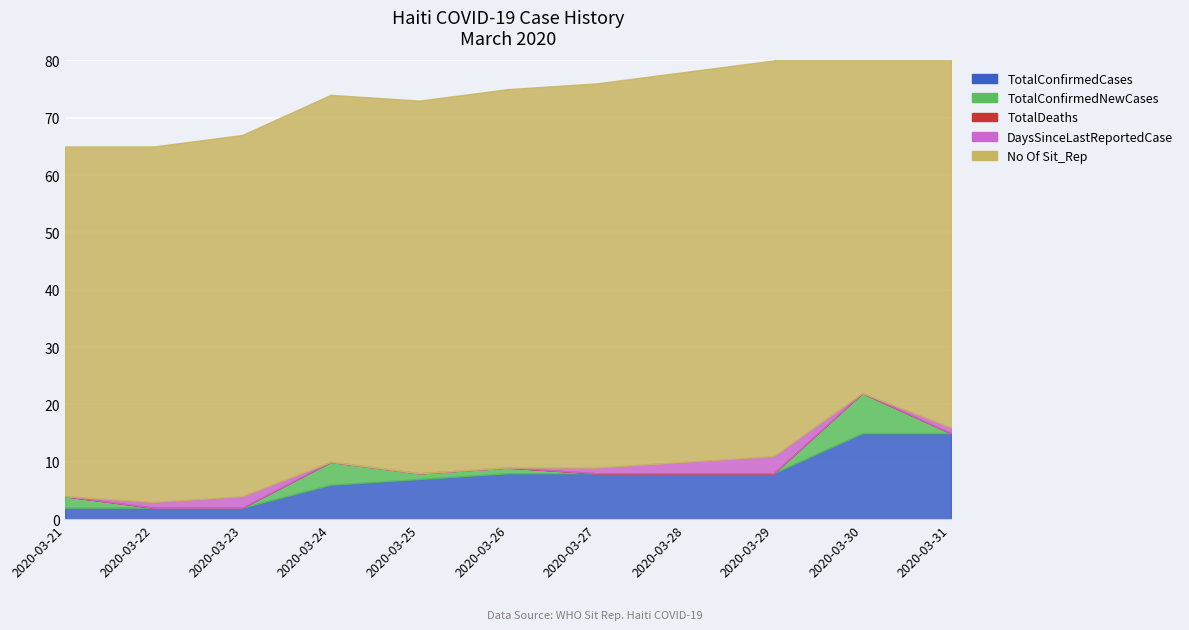

What is the difference between the second highest and second lowest values in the TotalConfirmedNewCases series?

4